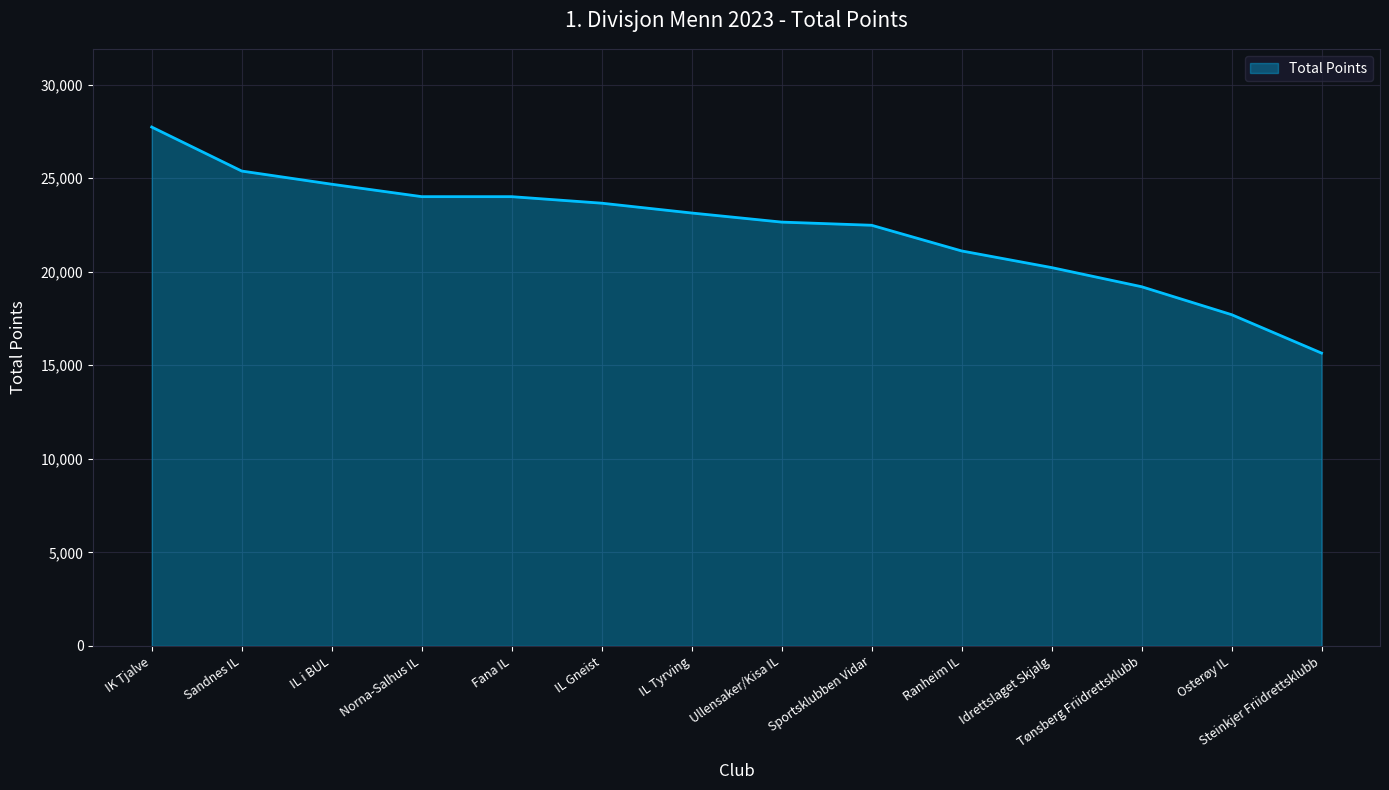

The value at Osterøy IL is 29126. True or false?

False